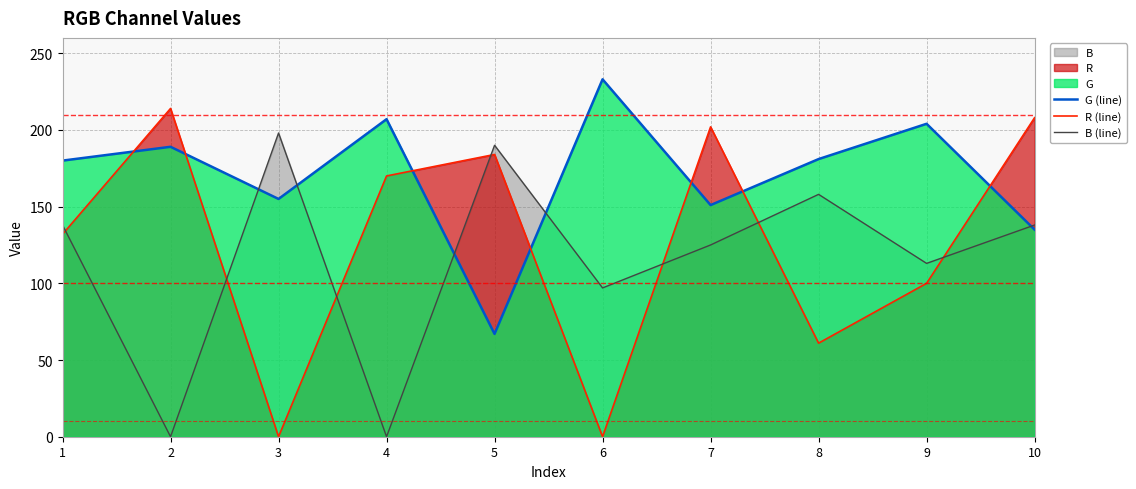

Is it true that R (line) equals 214 at 2?

True